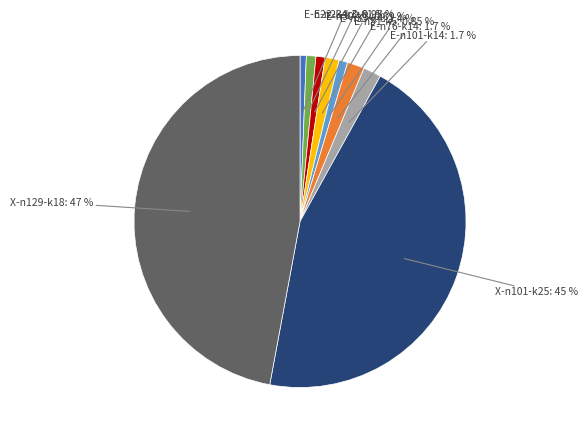

Is there a majority slice in this chart?

No